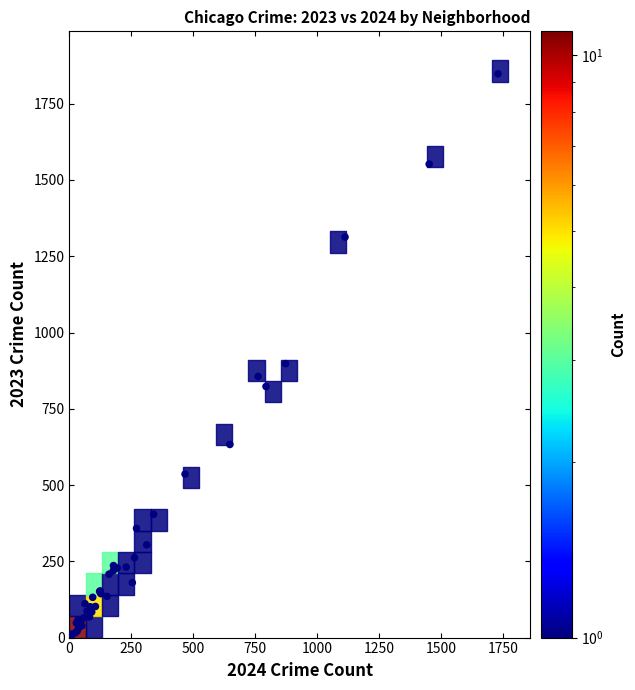

What Y value in the scatter plot is closest to 929?

898